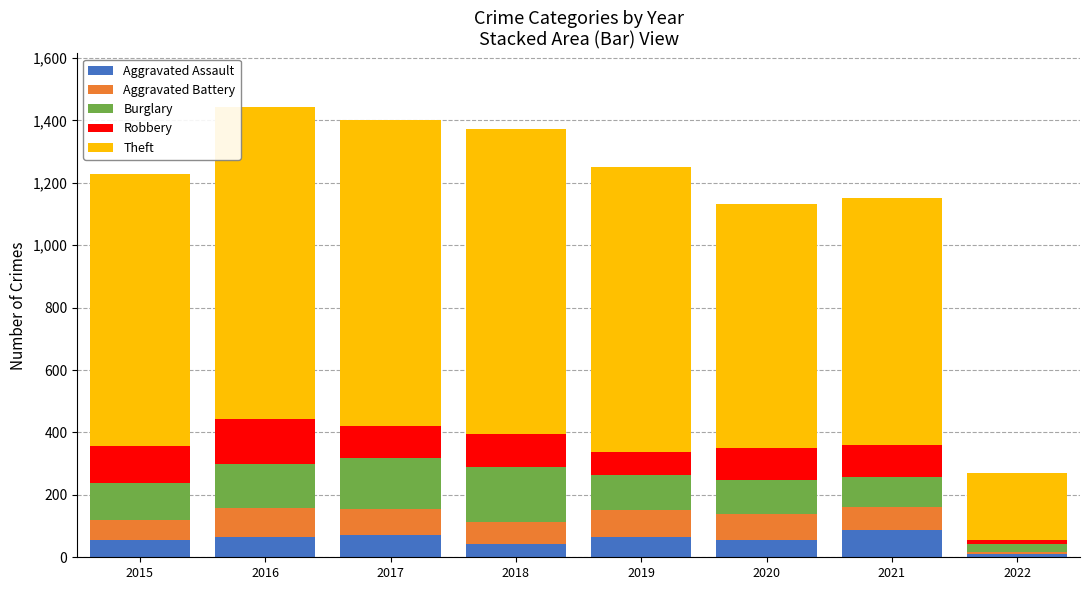

What is the difference between the second highest and minimum values in the Aggravated Assault series?

63